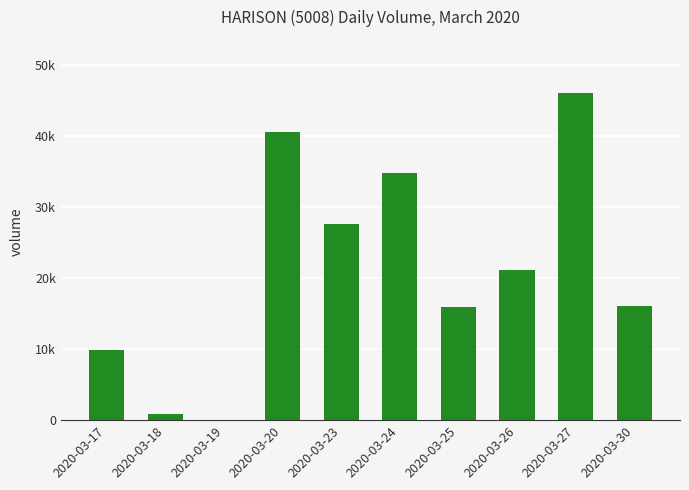

Are the bars horizontal?

No